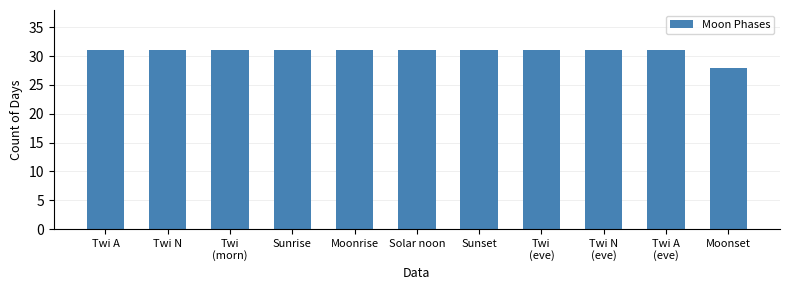

Which category has the lowest value across all series?

Moonset